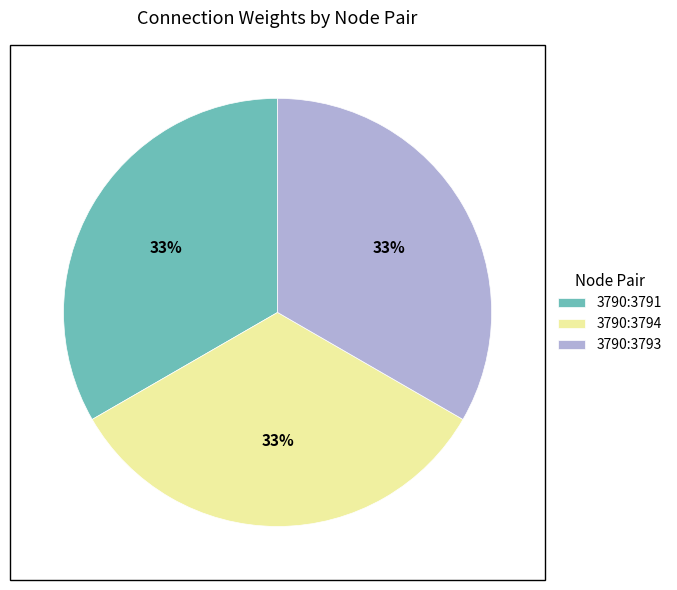

Do 3790:3793 and 3790:3794 together represent more than half of the pie?

Yes